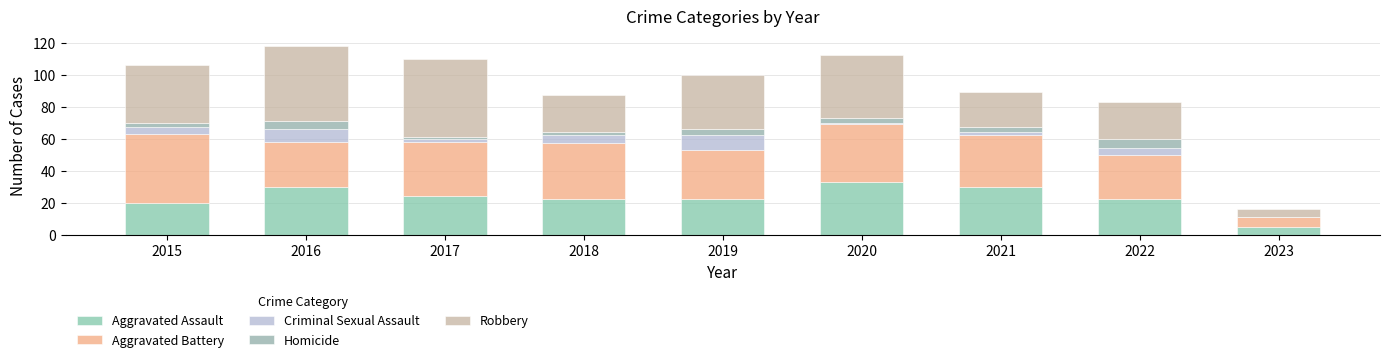

True or false: Criminal Sexual Assault has a value of 14 at 2019.

False